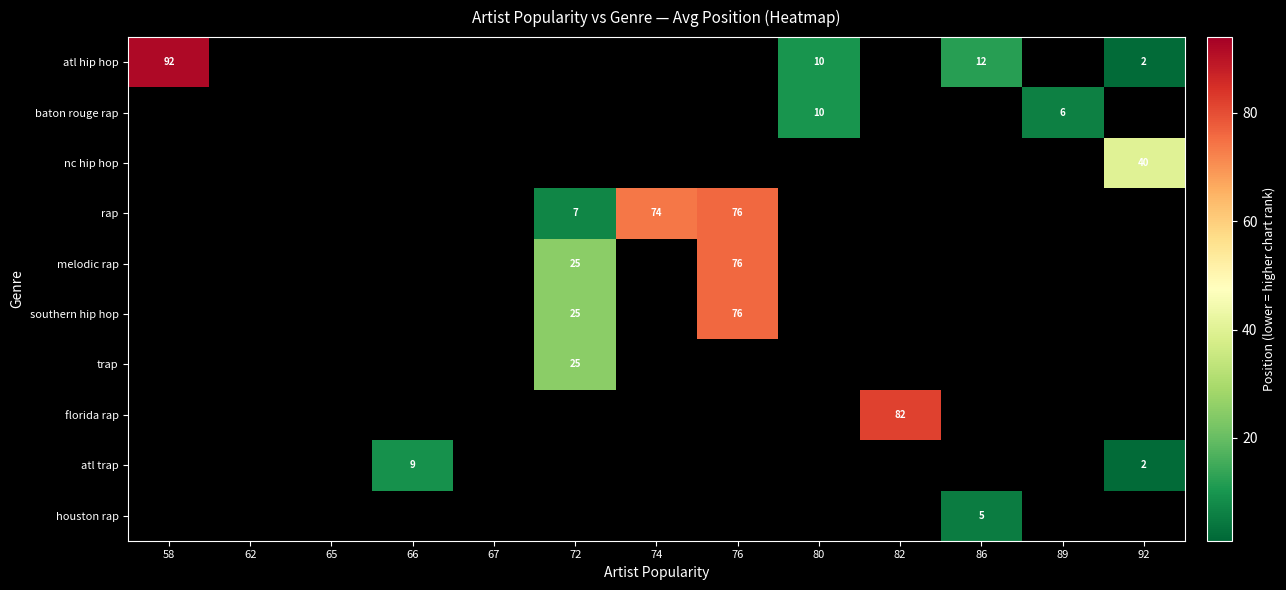

Is it true that florida rap equals 82 at 82?

True